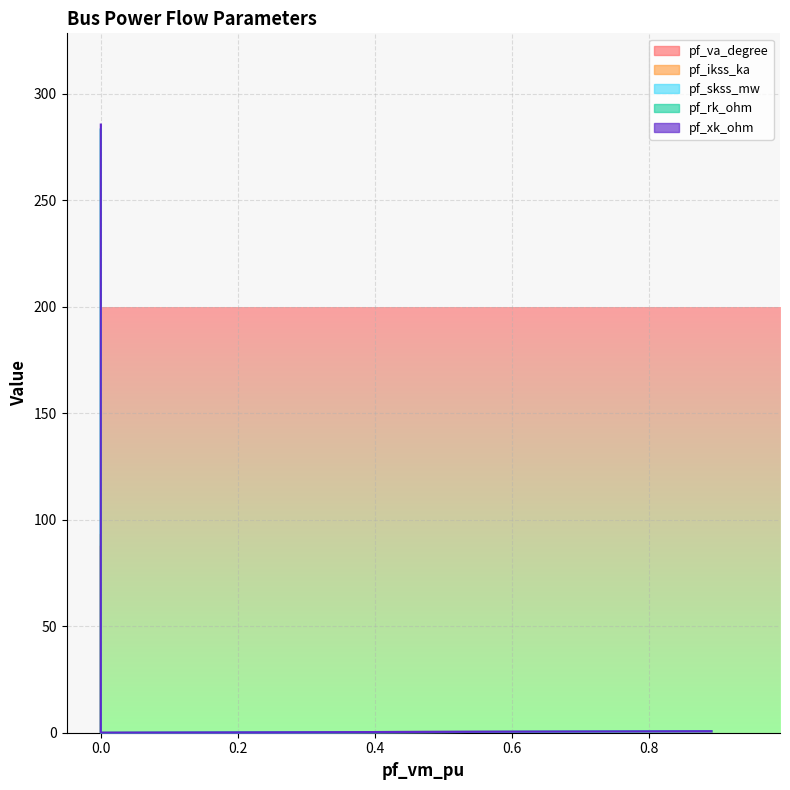

True or false: pf_rk_ohm and pf_ikss_ka cross at least once.

False